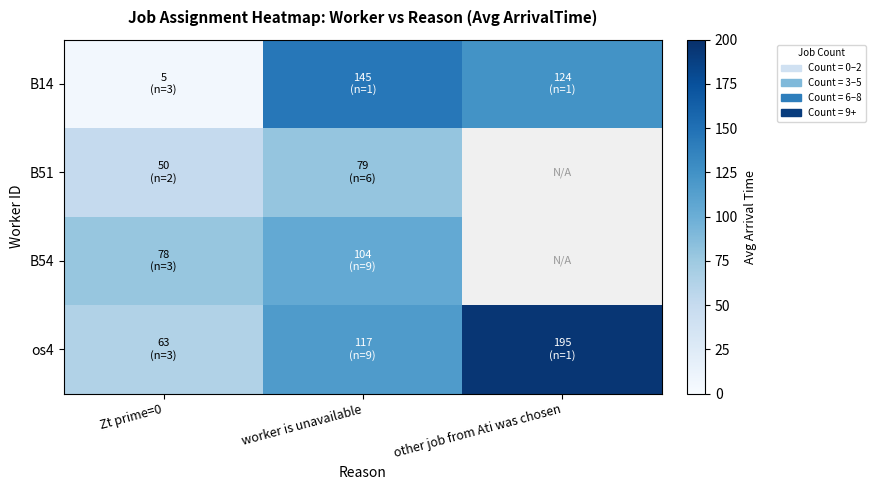

Count the number of categories in the chart.

3